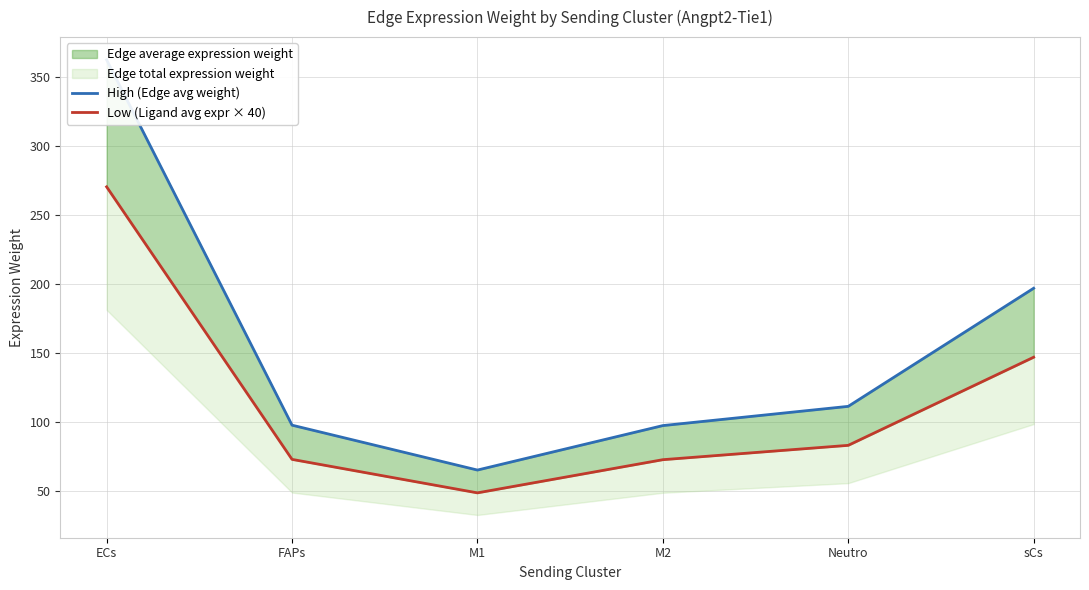

What is the sum of all Low (Ligand avg expr × 40) values?

694.9